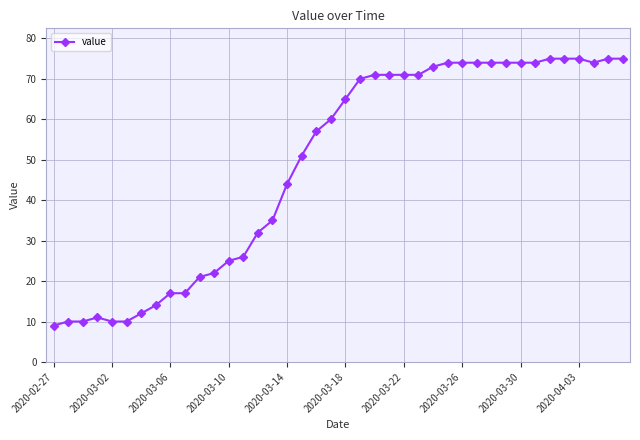

What is the sum of all values?

1952